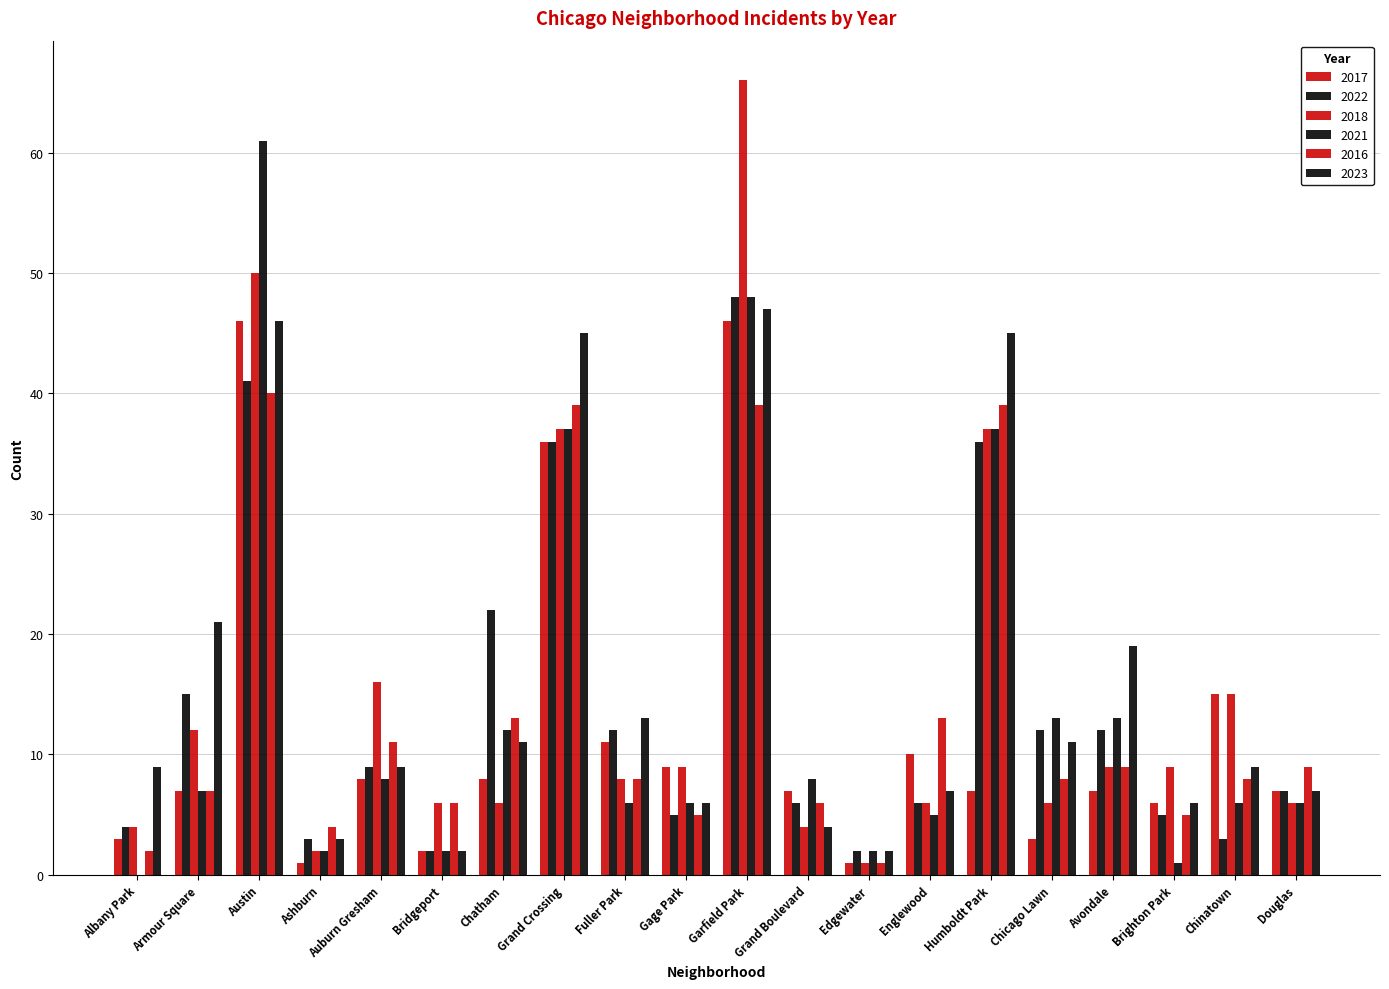

Are the bars horizontal?

No